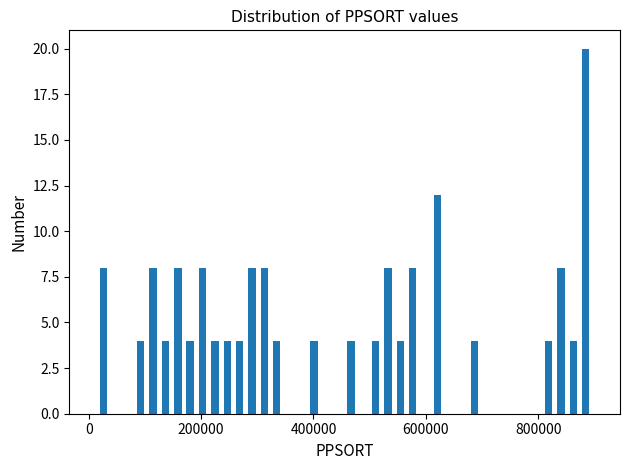

Read against the x-axis, roughly where is the centre of the tallest bar?

880000